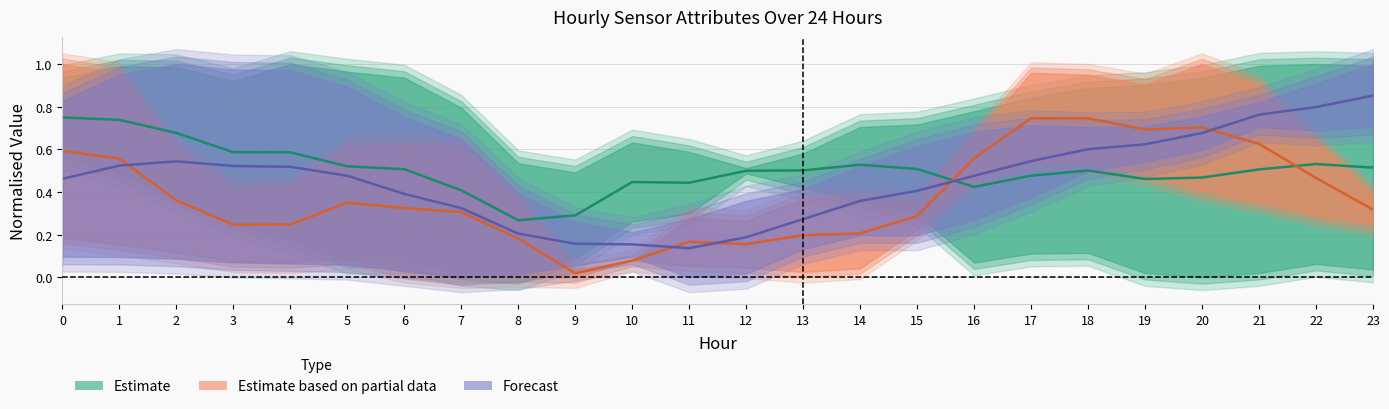

Rank the series by their average value, from lowest to highest.

Estimate based on partial data, Forecast, Estimate